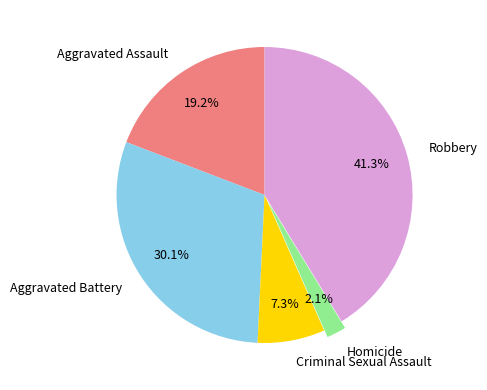

To the nearest percent, what is the average slice percentage?

20%